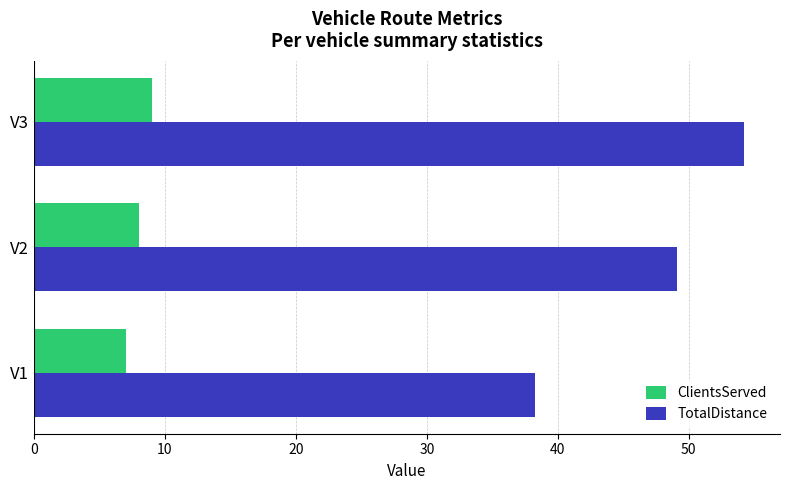

True or false: TotalDistance has a value of 15.4 at V2.

False